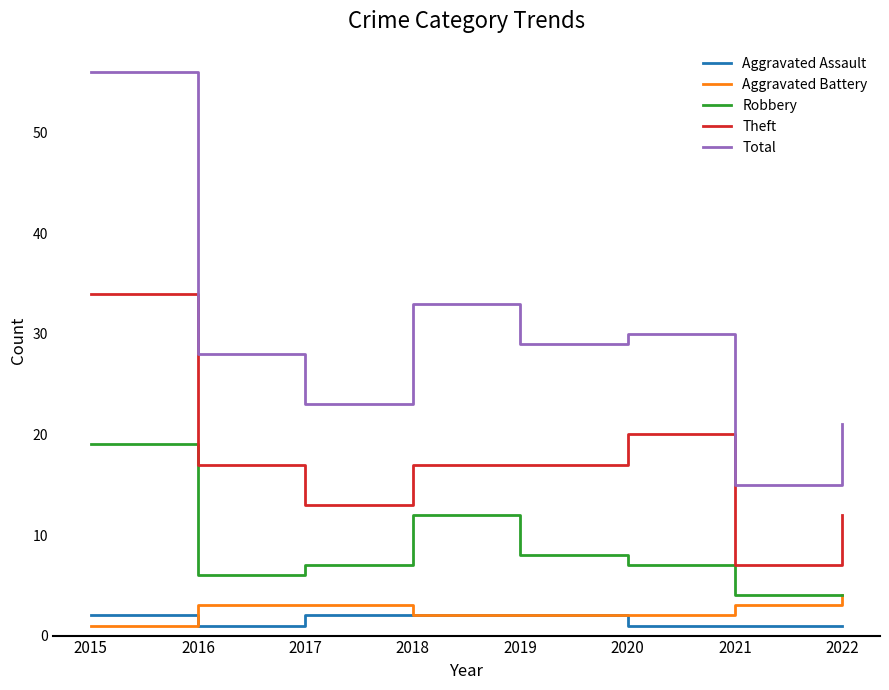

Rank the series at 2016 from lowest to highest value.

Aggravated Assault, Aggravated Battery, Robbery, Theft, Total